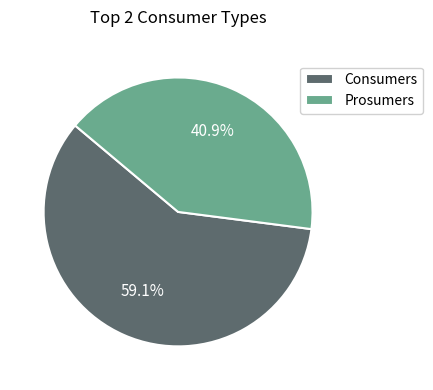

What portion of the pie excludes Consumers?

40.9%